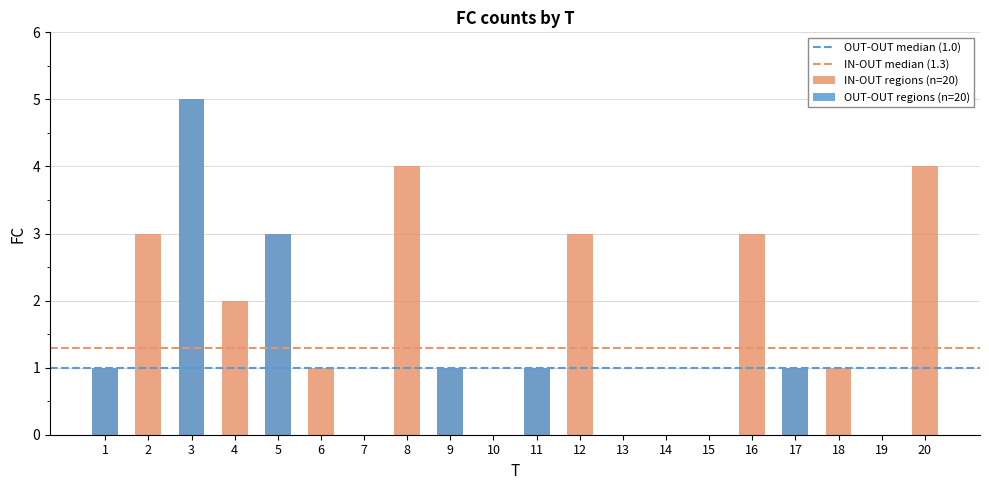

Reading left to right, transcribe all the data shown in this chart.

1	3	5	2	3	1	0	4	1	0	1	3	0	0	0	3	1	1	0	4